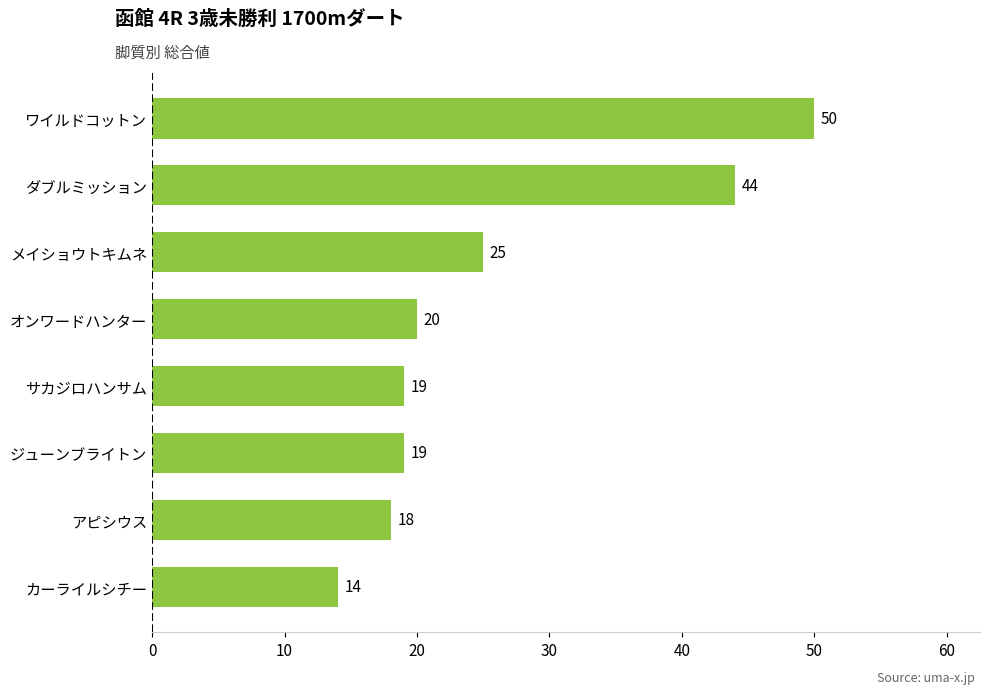

What is the difference between the second highest and minimum values?

30